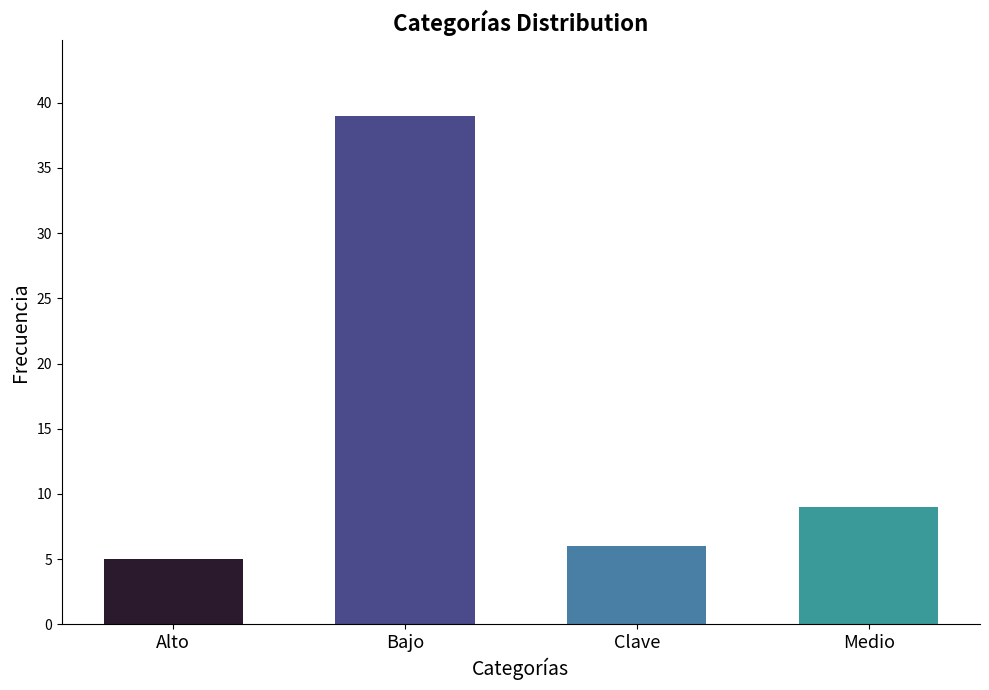

The value at Bajo is 39. True or false?

True